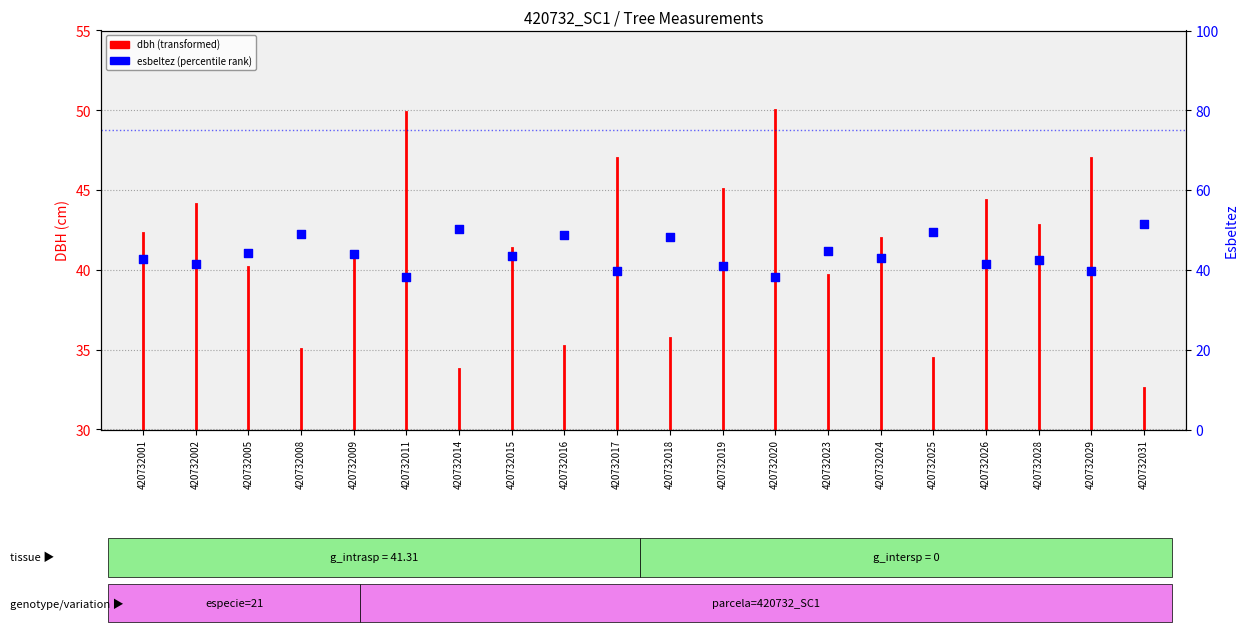

Which has a higher value, 420732018 or 420732009?

420732018